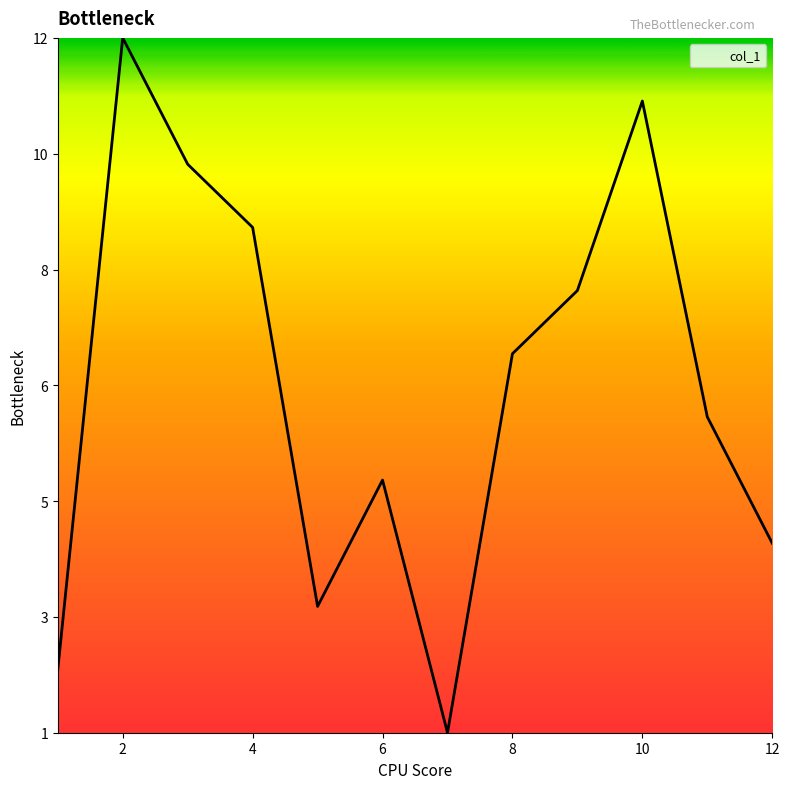

Is this an area chart (filled region under the line)?

Yes